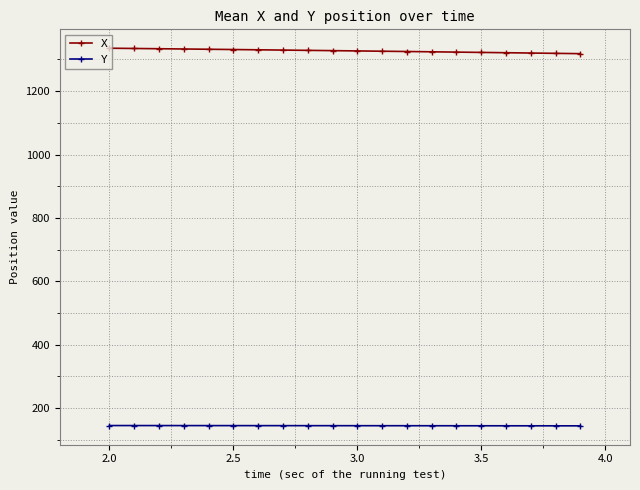

What is the highest value of the Y series?

144.1